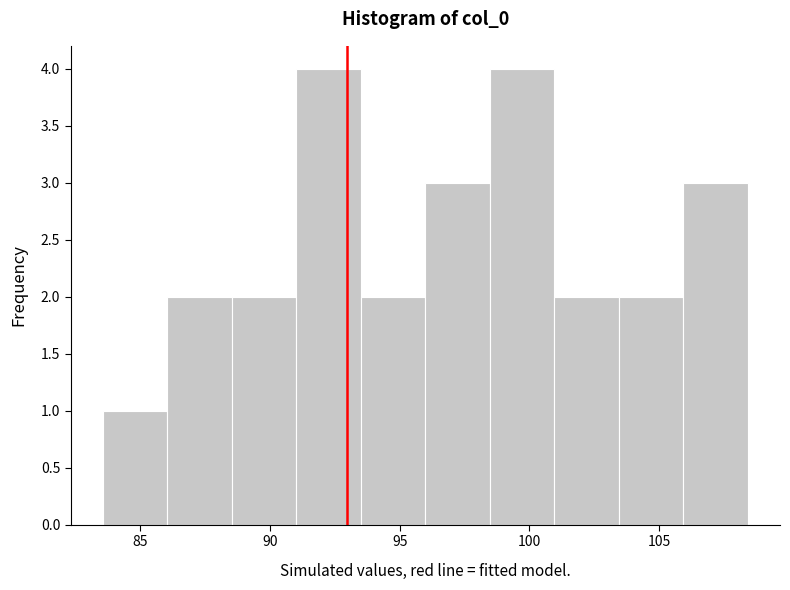

What is the height of the bar covering 96.0 to 98.5 on the x-axis? Neither the bar edges nor the heights are printed on the chart, so give them approximately, as read against the axes.

3